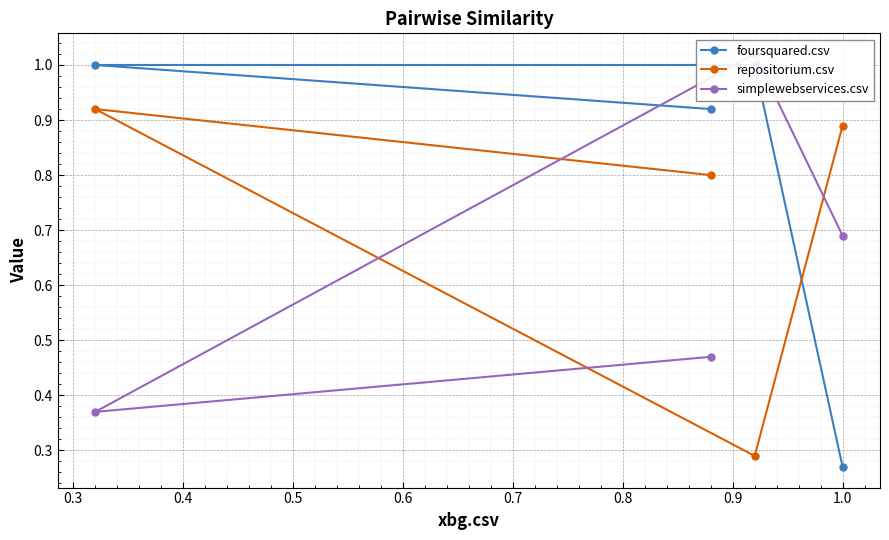

How many repositorium.csv values are between 0 and 1?

4